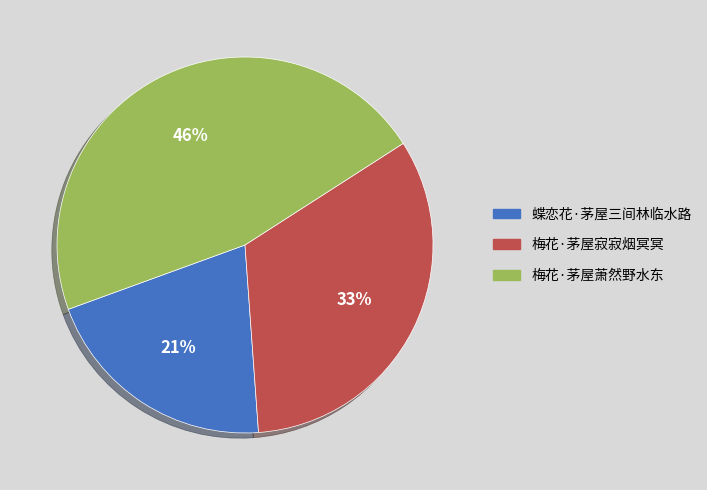

Is there a majority slice in this chart?

No